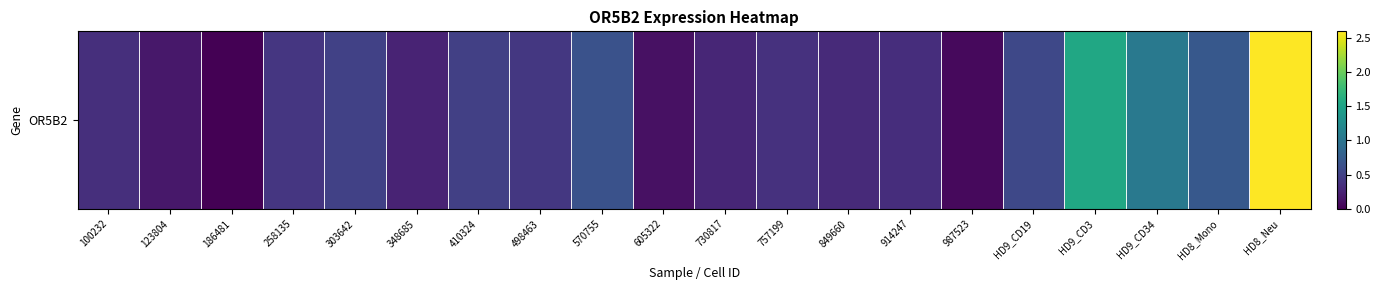

How many positive values are there?

19